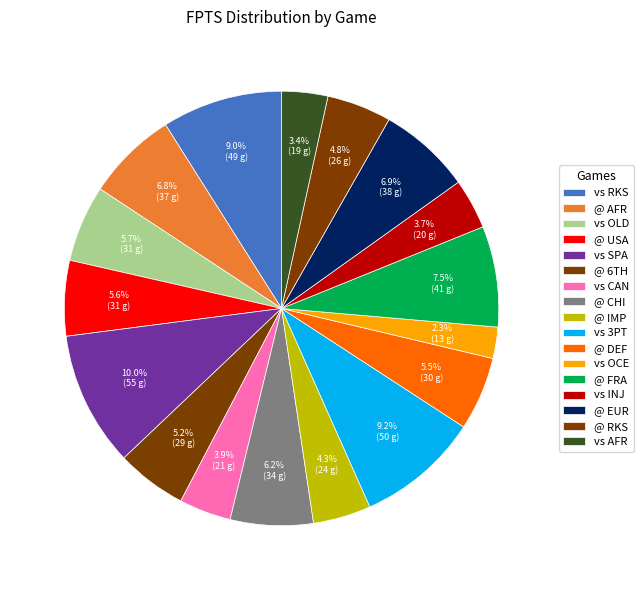

Count the number of slices in the pie.

17